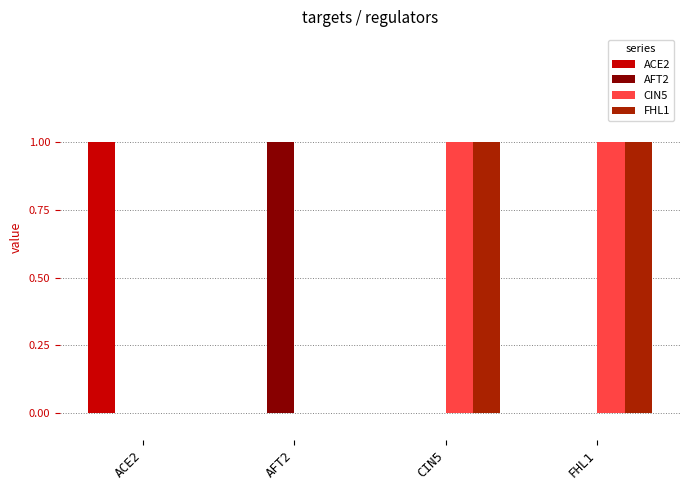

Is the value of CIN5 at CIN5 greater than the value of FHL1 at AFT2?

Yes